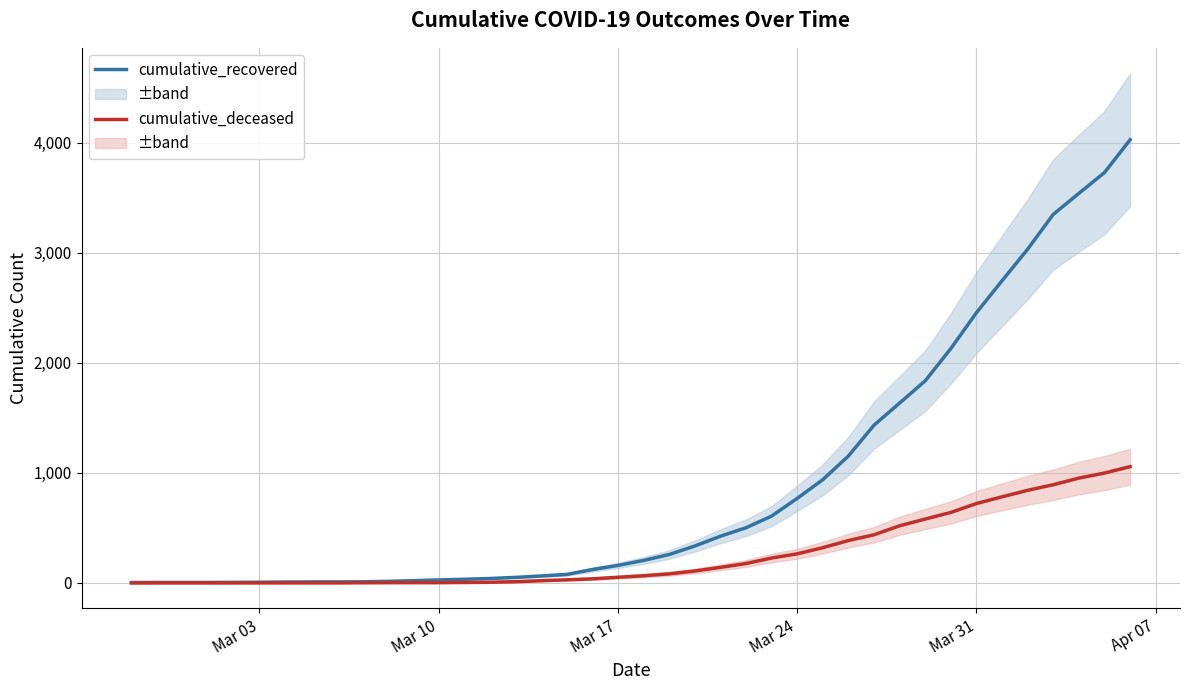

What are all the series names shown in the legend?

cumulative_recovered, cumulative_deceased